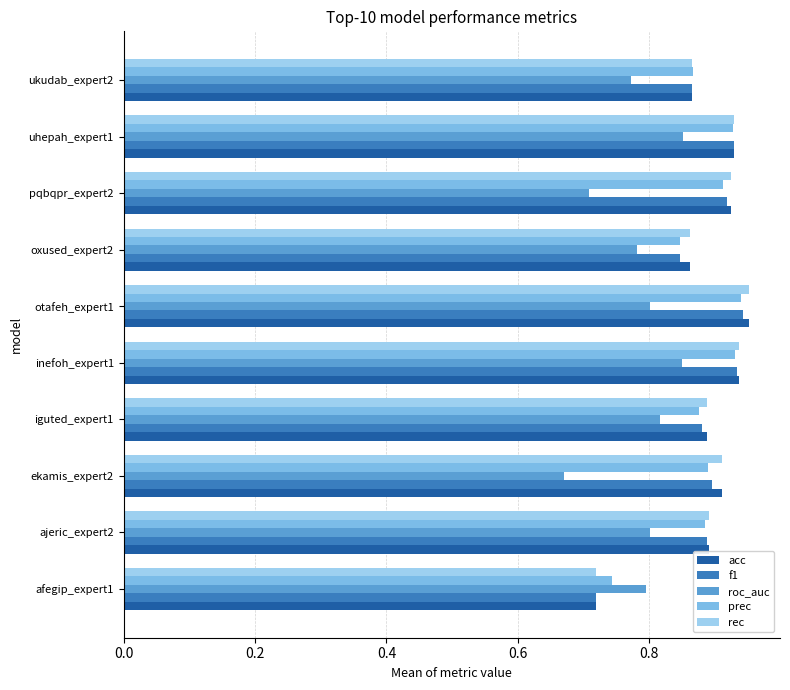

At how many categories does at least one series exceed 0?

10